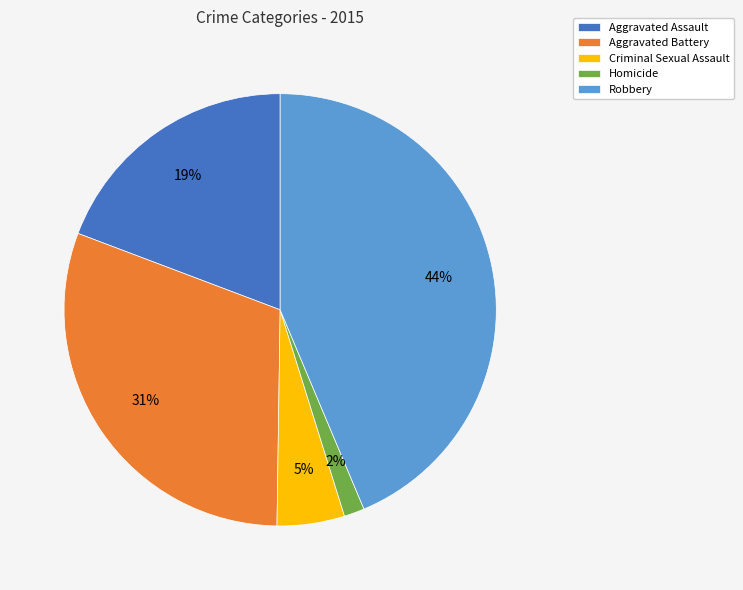

To the nearest percent, what is the average slice percentage?

20%